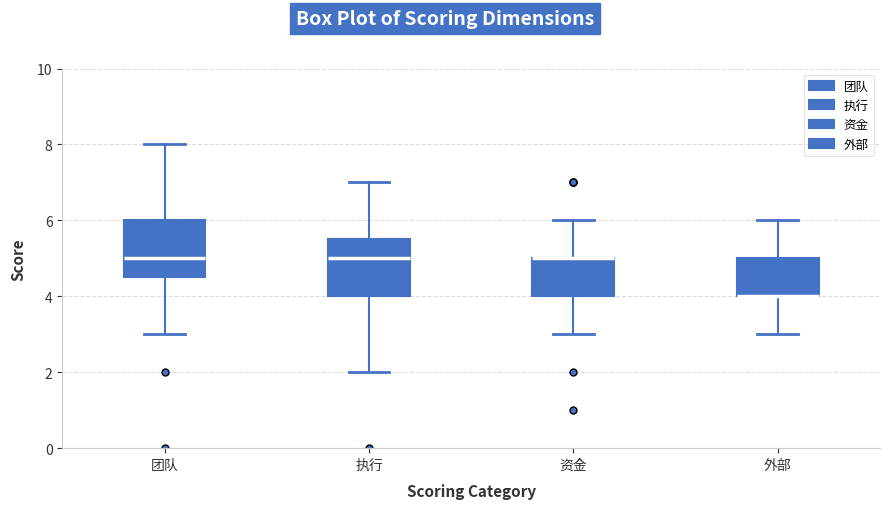

Where is the upper edge of the box for 执行 on the y-axis? The values are not printed on the chart, so give them approximately, as read against the axis.

5.6